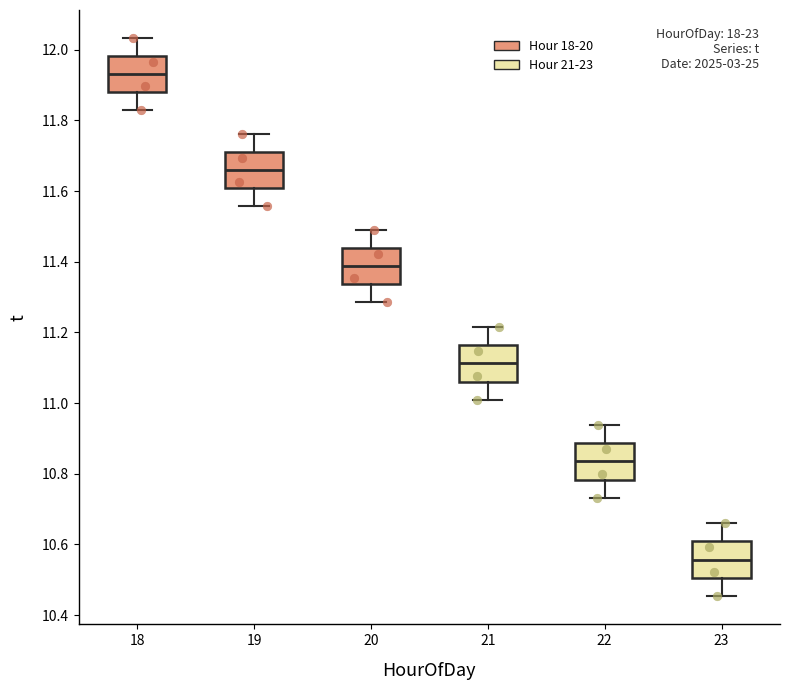

Reading left to right, read every box against the y-axis: the position of its median line, the range the box covers, and the ends of its whiskers. The values are not printed on the chart, so give them approximately, as read against the axis.

18: median 11.94, box 11.88 to 11.98, whiskers 11.82 to 12.04
19: median 11.66, box 11.60 to 11.72, whiskers 11.56 to 11.76
20: median 11.38, box 11.34 to 11.44, whiskers 11.28 to 11.48
21: median 11.12, box 11.06 to 11.16, whiskers 11.00 to 11.22
22: median 10.84, box 10.78 to 10.88, whiskers 10.74 to 10.94
23: median 10.56, box 10.50 to 10.60, whiskers 10.46 to 10.66